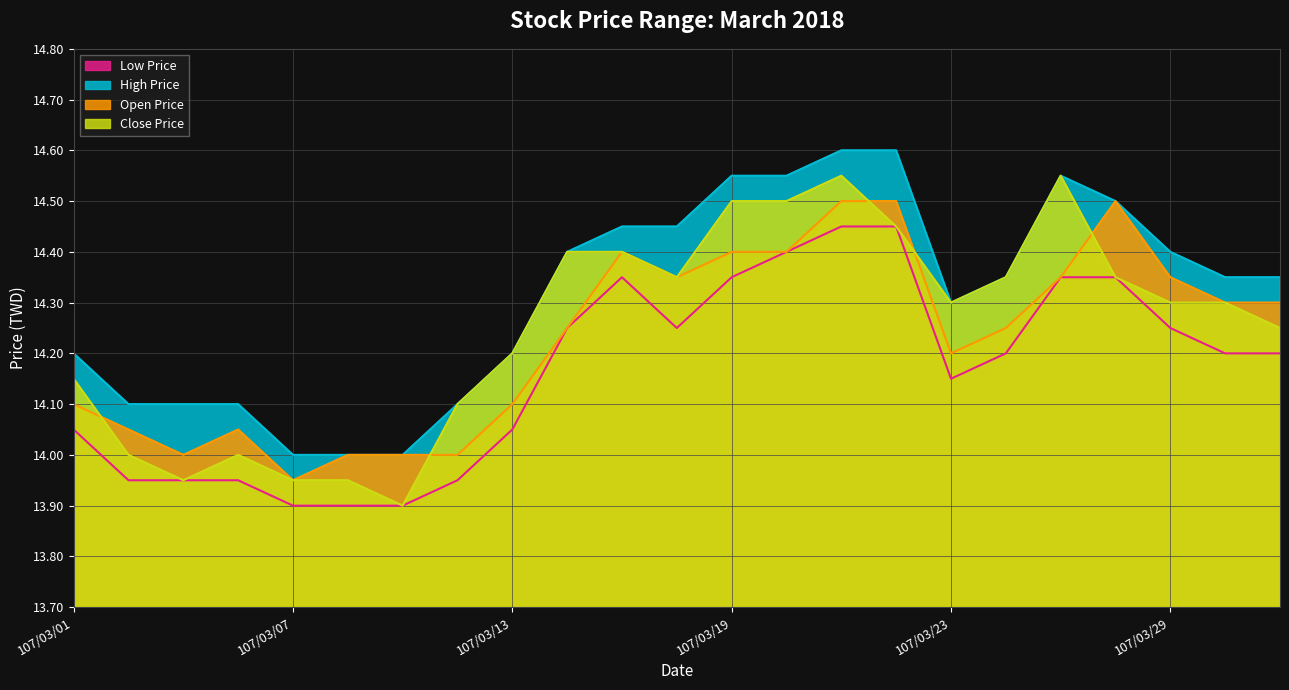

What is the total value across all series at 107/03/09?

55.8